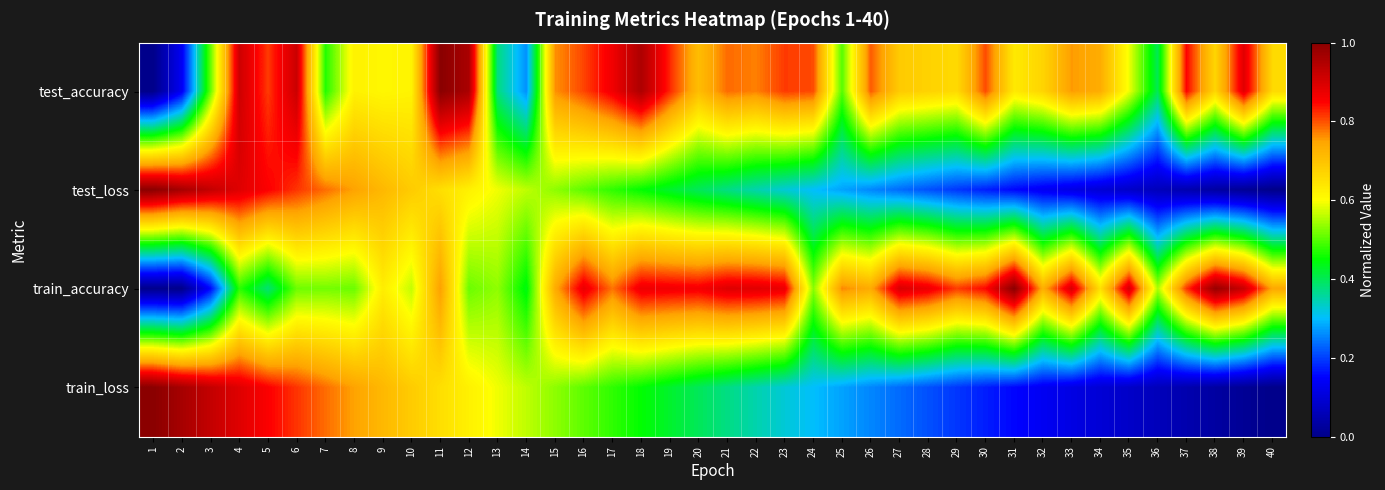

At which category is the sum across all series the highest?

4